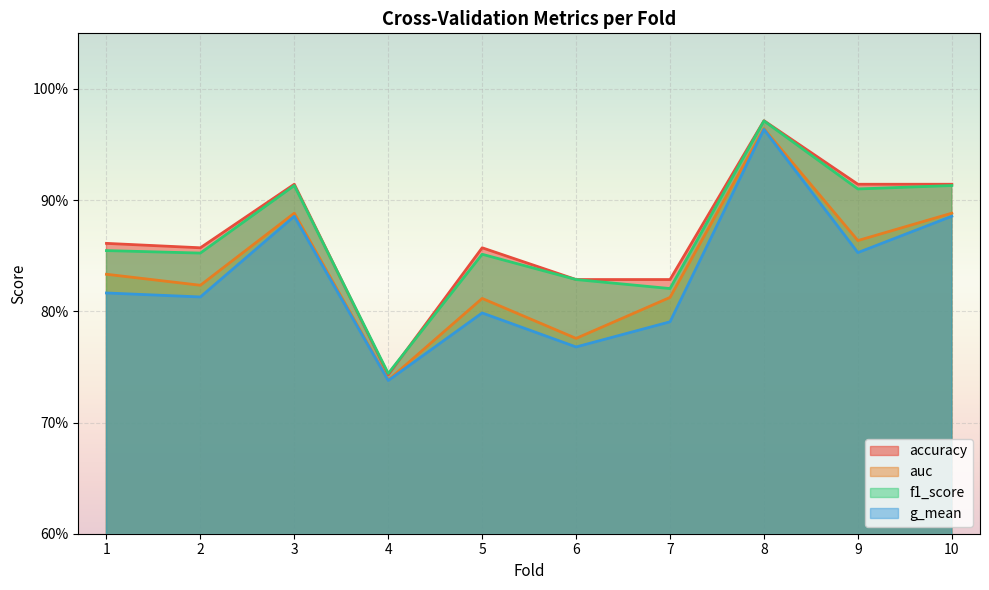

What is the difference between the g_mean values at 5 and 4?

0.1